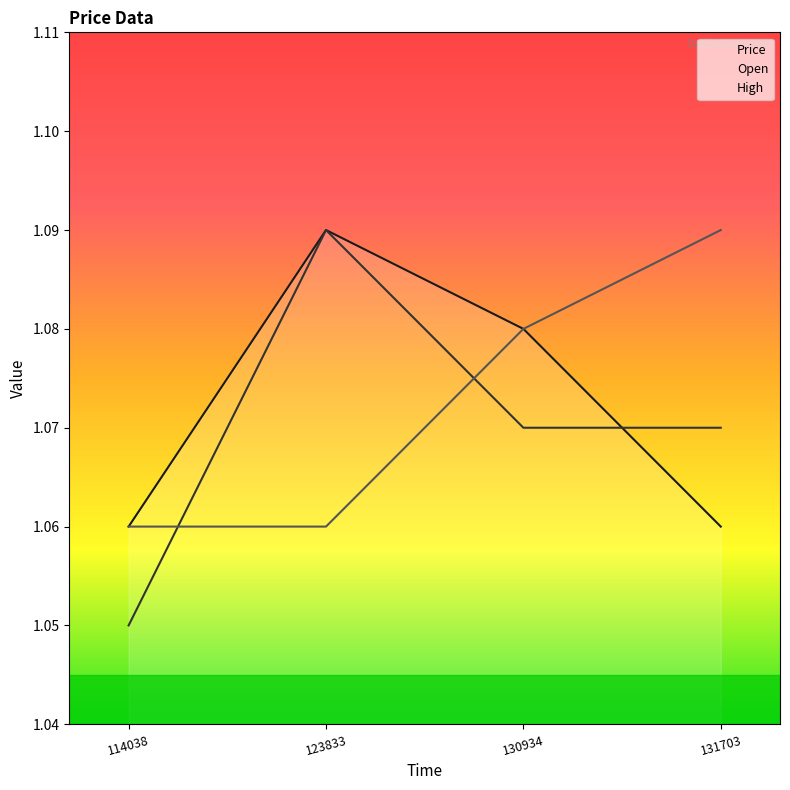

The High series shows 1.1 at 123833. True or false?

True